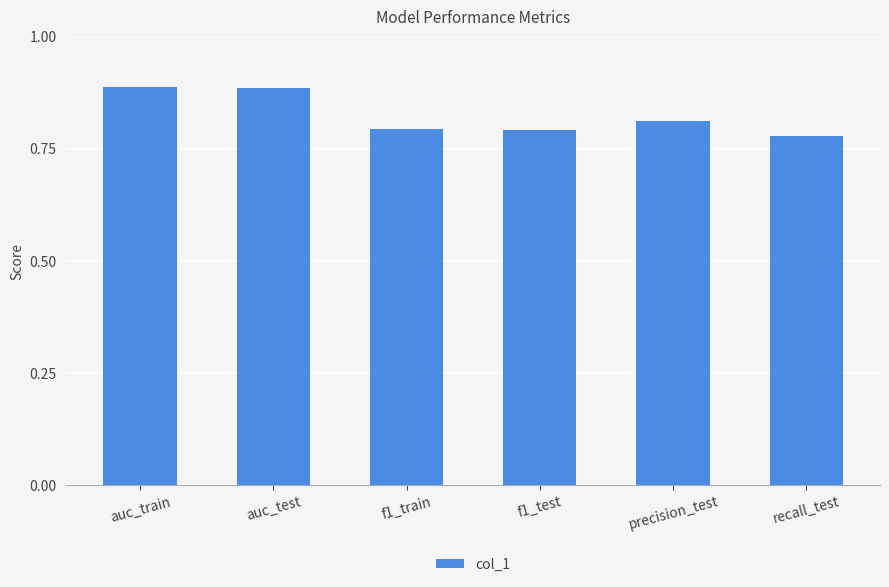

What position from the left is recall_test?

6